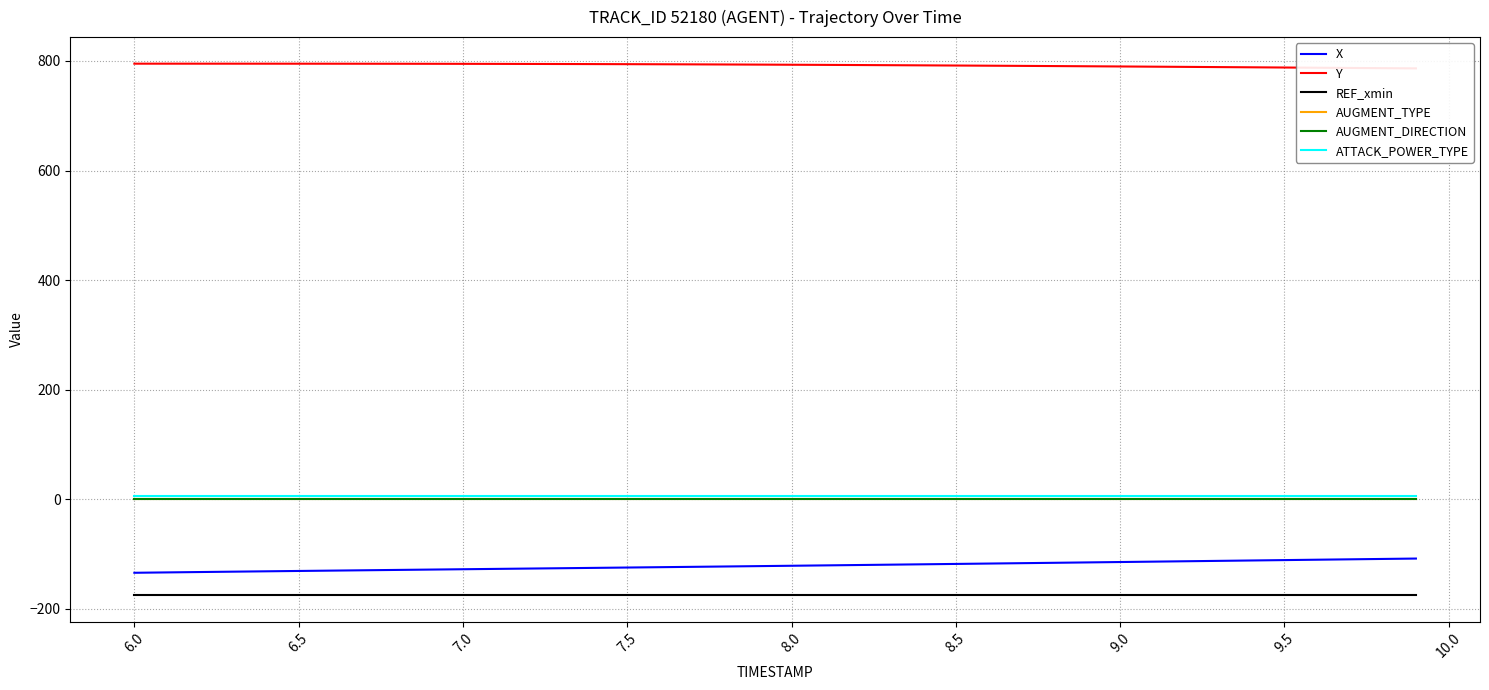

True or false: X and REF_xmin intersect in this chart.

False